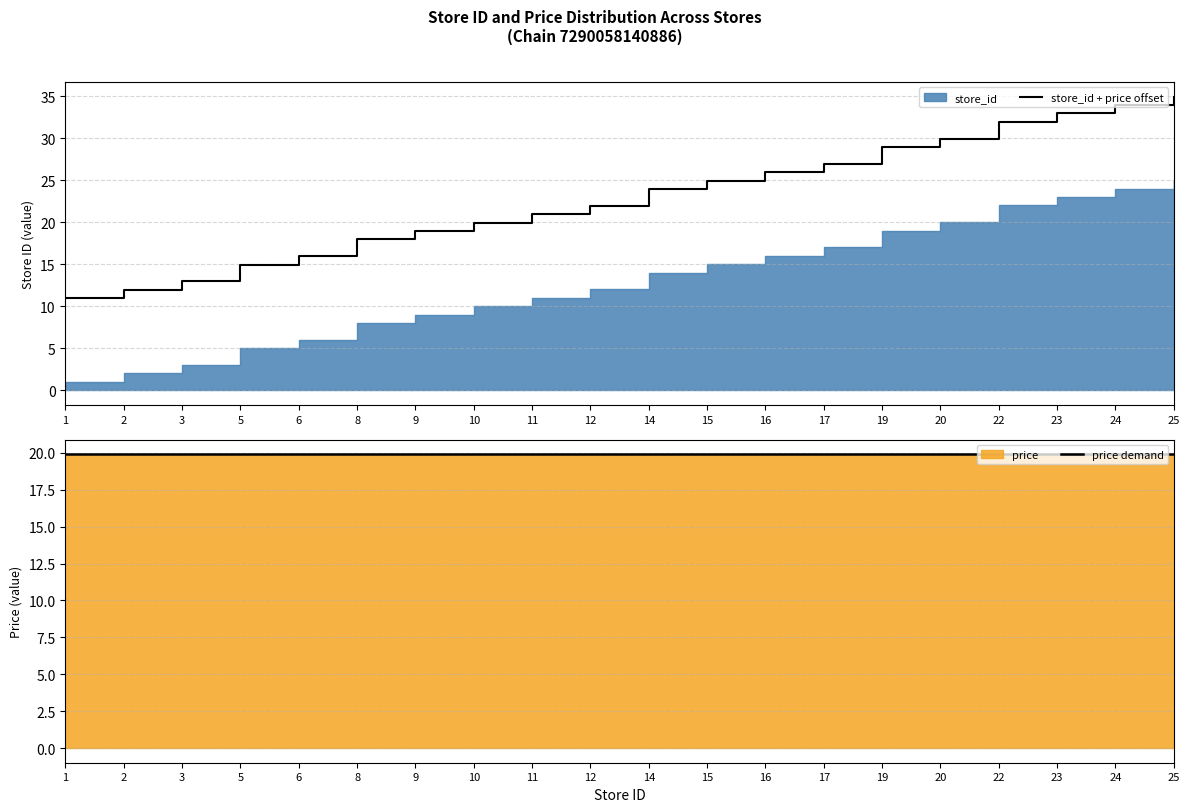

True or false: price demand has a value of 29.5 at 17.

False